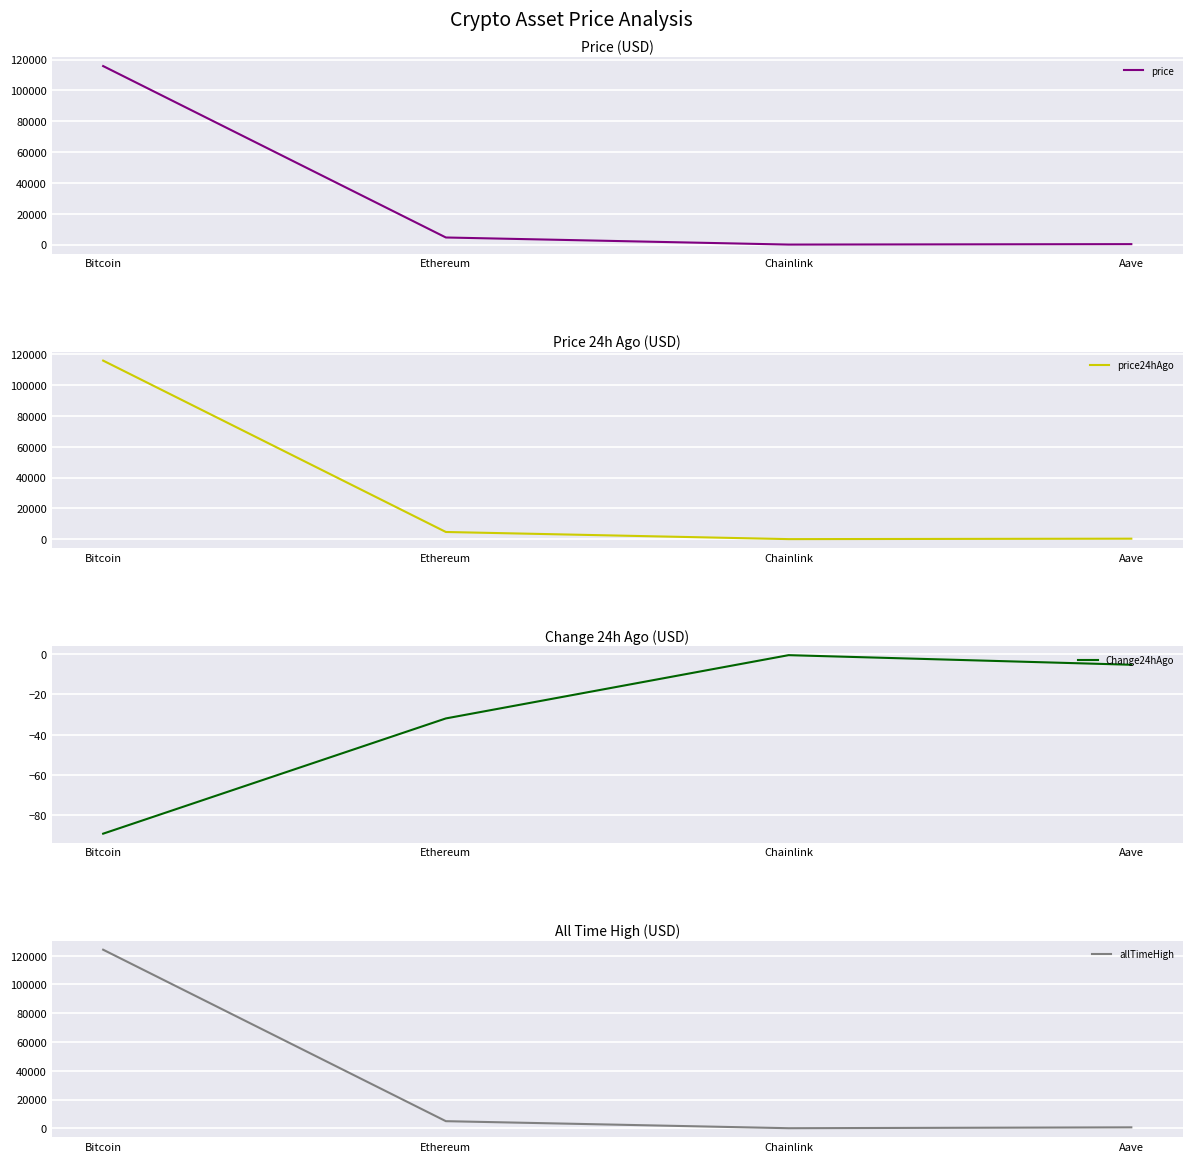

Does the chart display data point markers on the line(s)?

No